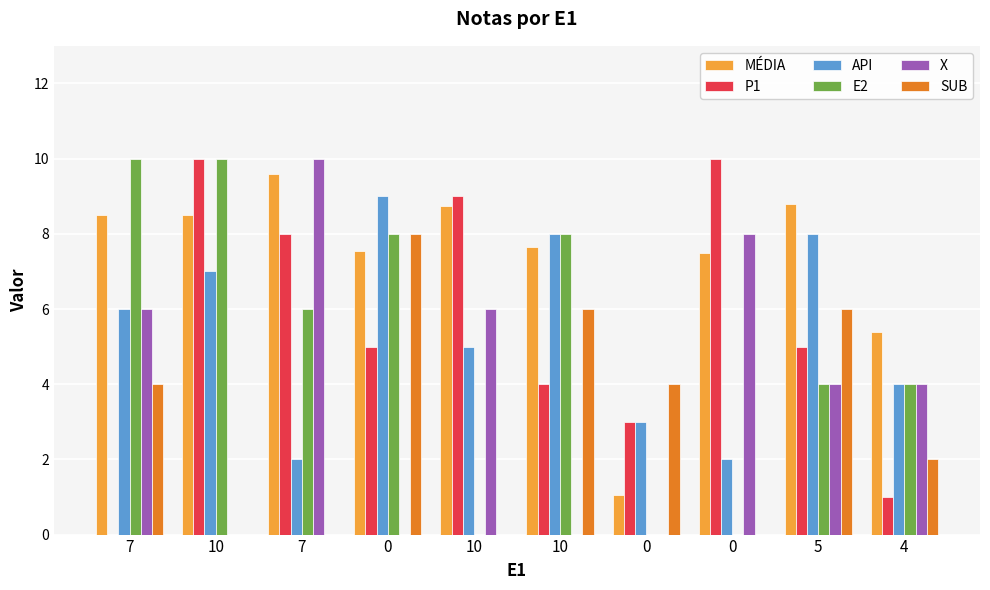

How many values in the MÉDIA series exceed 8?

5